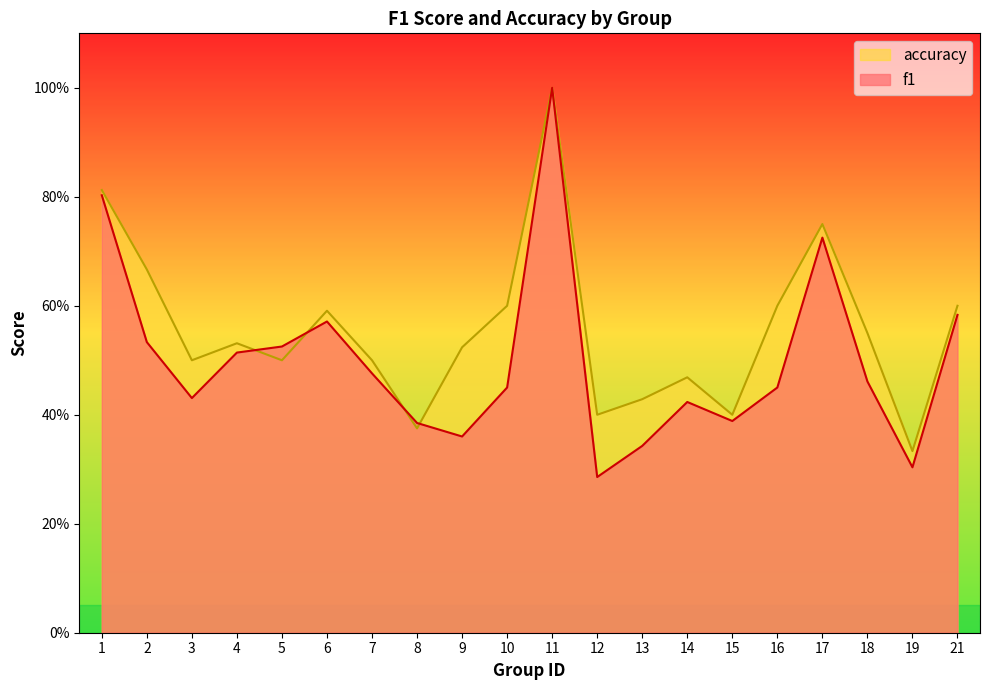

Reading left to right, list all the values displayed in this chart.

f1: 0.8	0.5	0.4	0.5	0.5	0.6	0.5	0.4	0.4	0.5	1.0	0.3	0.3	0.4	0.4	0.5	0.7	0.5	0.3	0.6
accuracy: 0.8	0.7	0.5	0.5	0.5	0.6	0.5	0.4	0.5	0.6	1.0	0.4	0.4	0.5	0.4	0.6	0.8	0.6	0.3	0.6